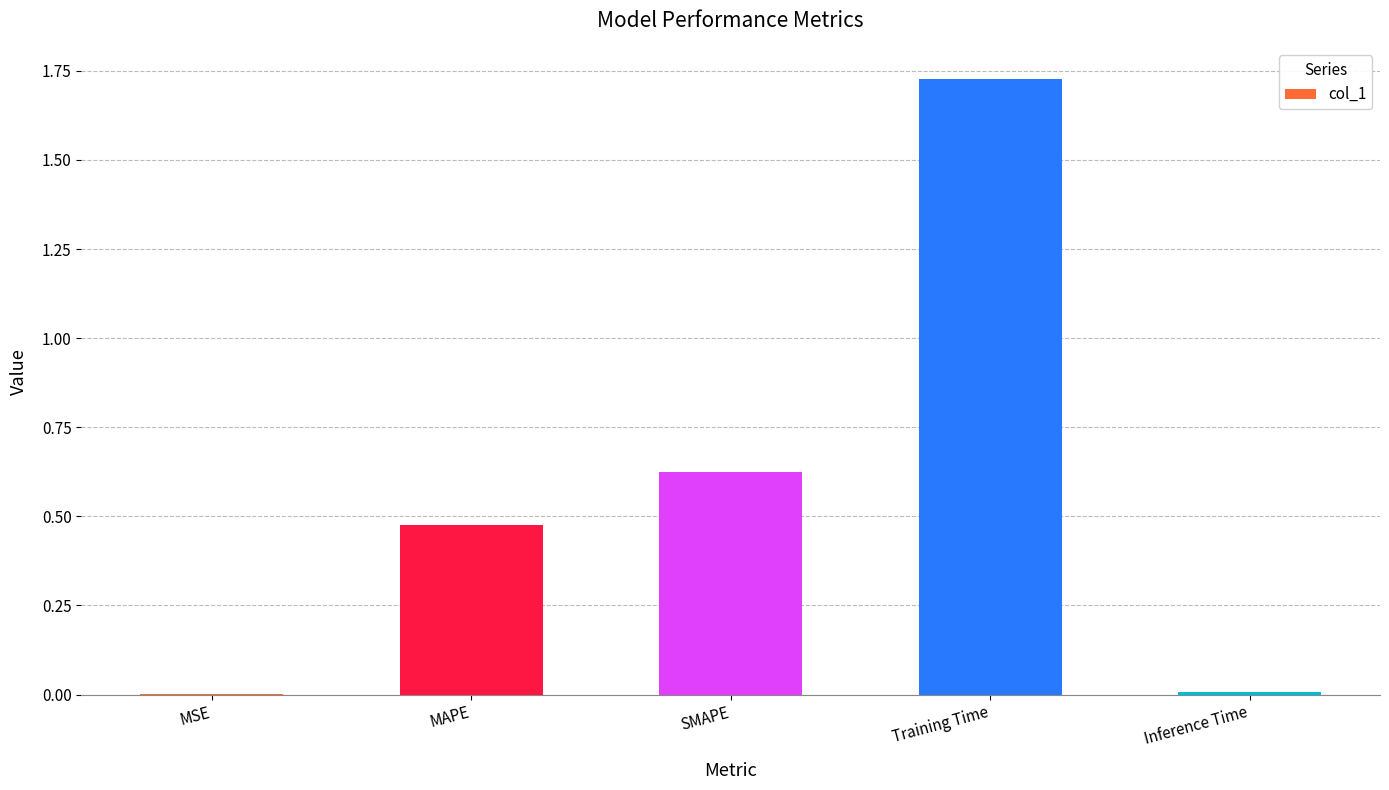

True or false: the data shows 0.0 at Inference Time.

True